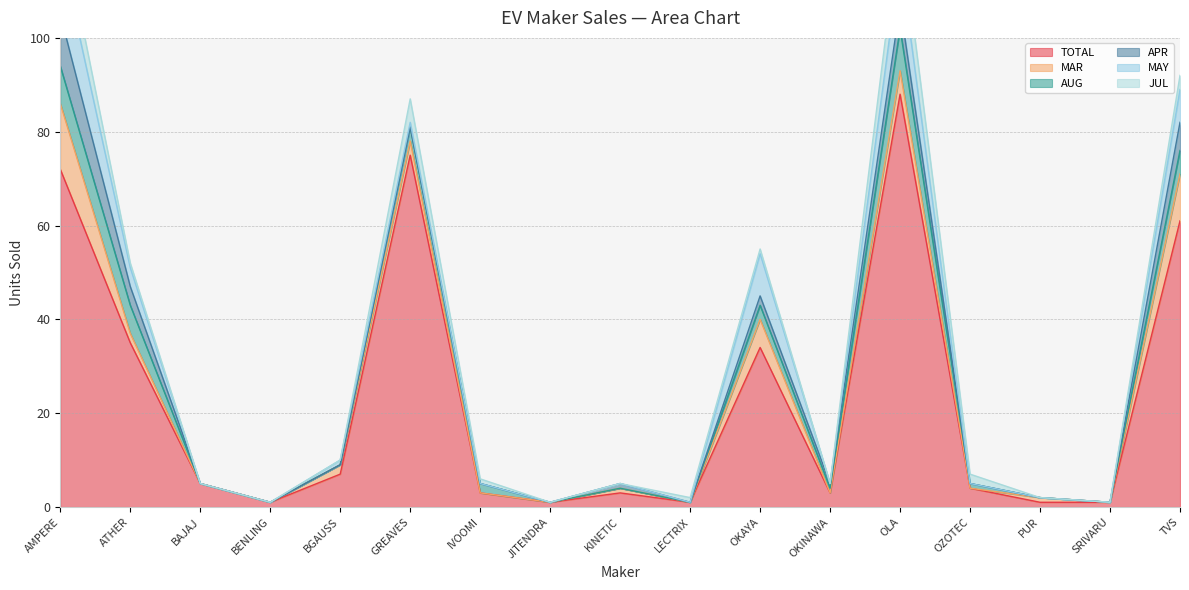

Which series has the widest spread of values?

TOTAL